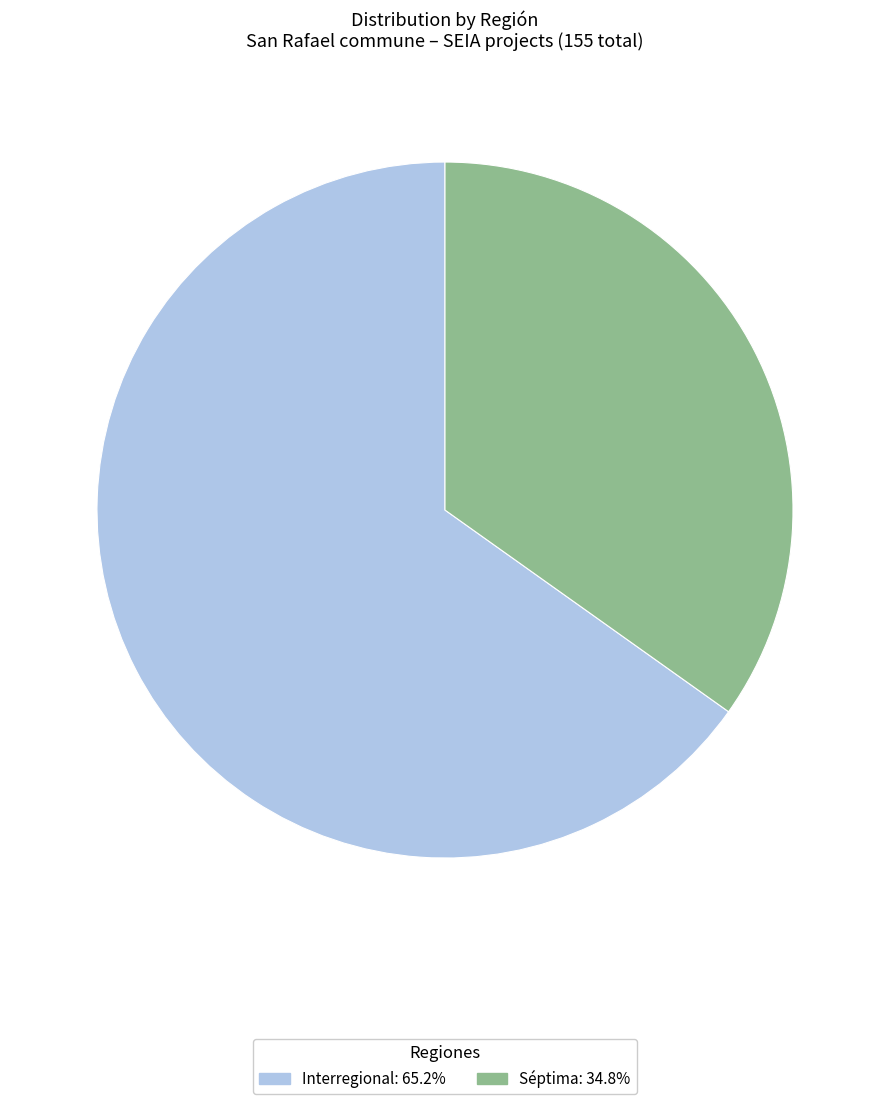

Rank the categories by value from lowest to highest.

Séptima, Interregional